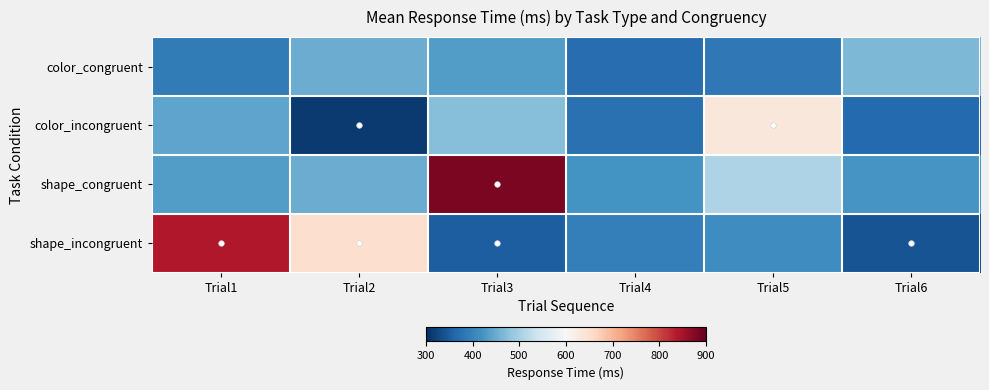

Which category has the lowest value across all series?

Trial2